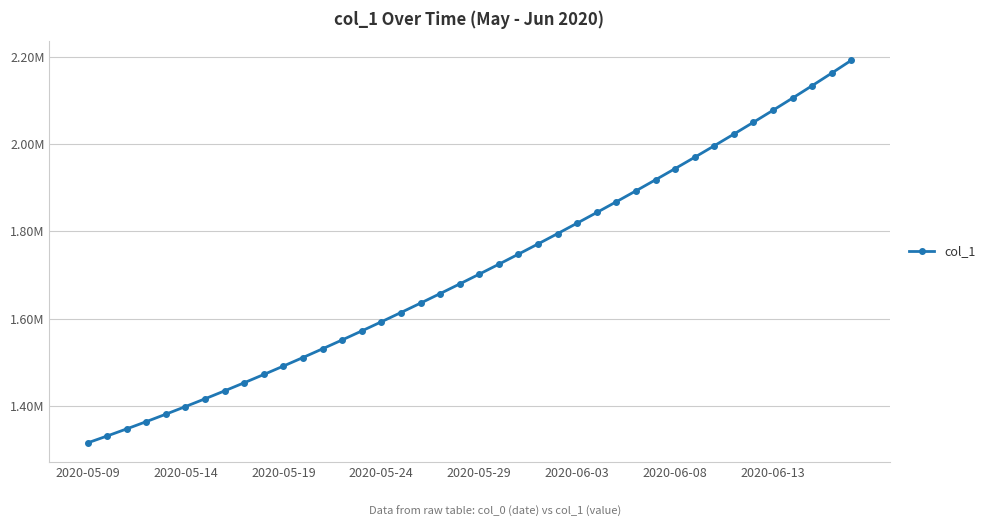

Does the chart have visible grid lines?

Yes